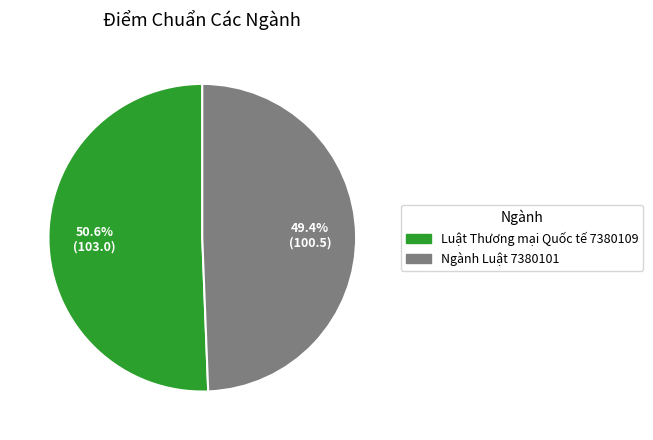

To the nearest percent, what portion does Ngành Luật 7380101 represent?

49%